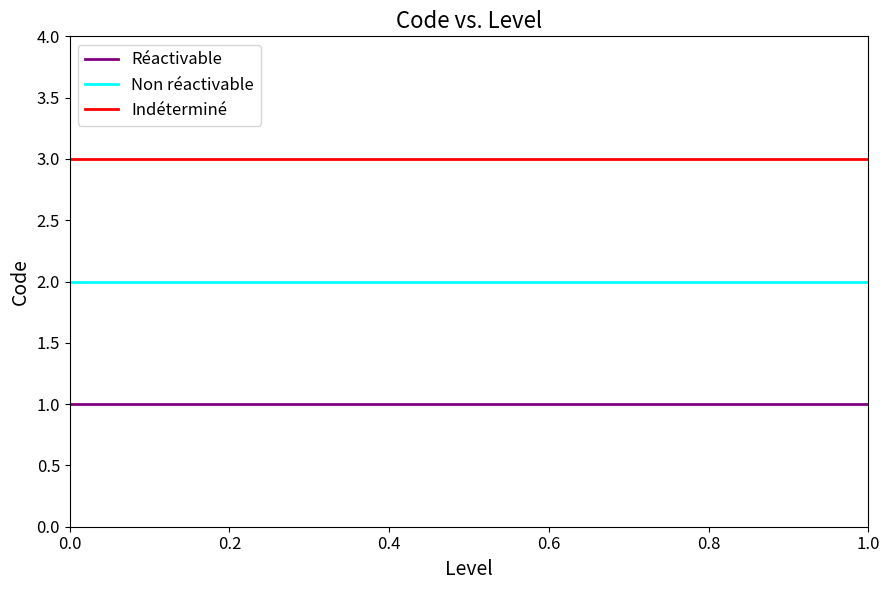

True or false: Non réactivable and Réactivable intersect in this chart.

False